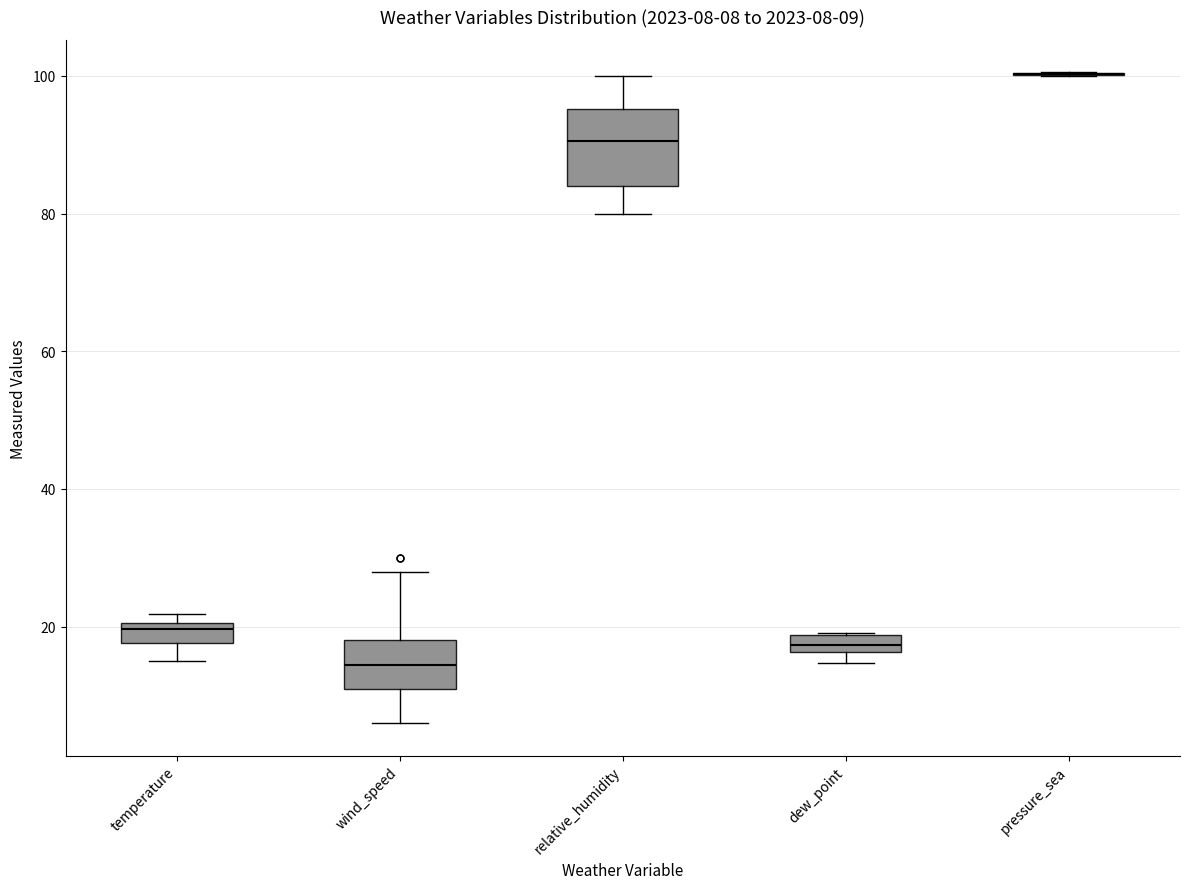

Which box is the tallest, from its lower edge to its upper edge?

relative_humidity